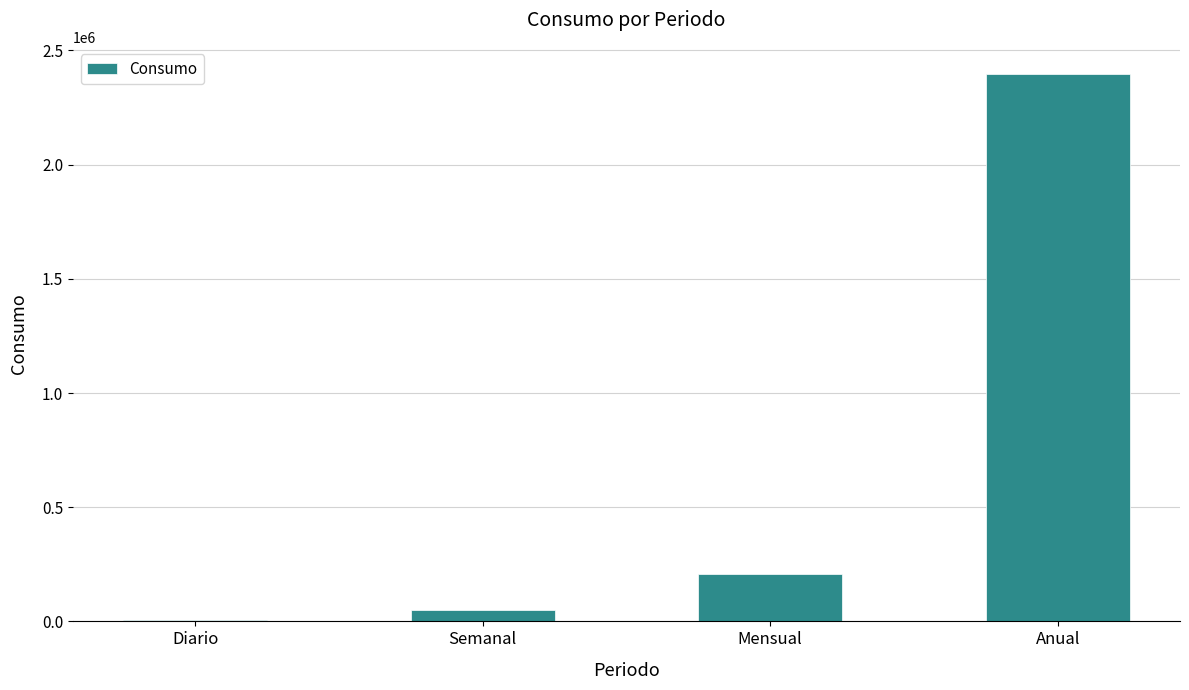

List the labels in order of value, smallest first.

Diario, Semanal, Mensual, Anual